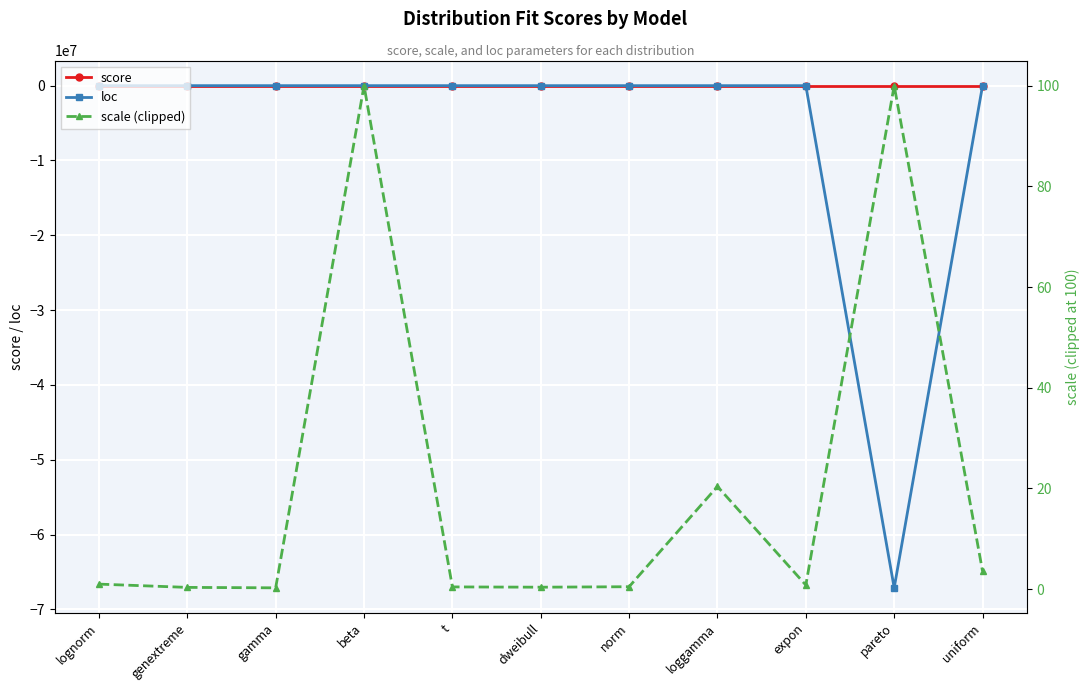

True or false: score has more than 2 interior local peaks.

False